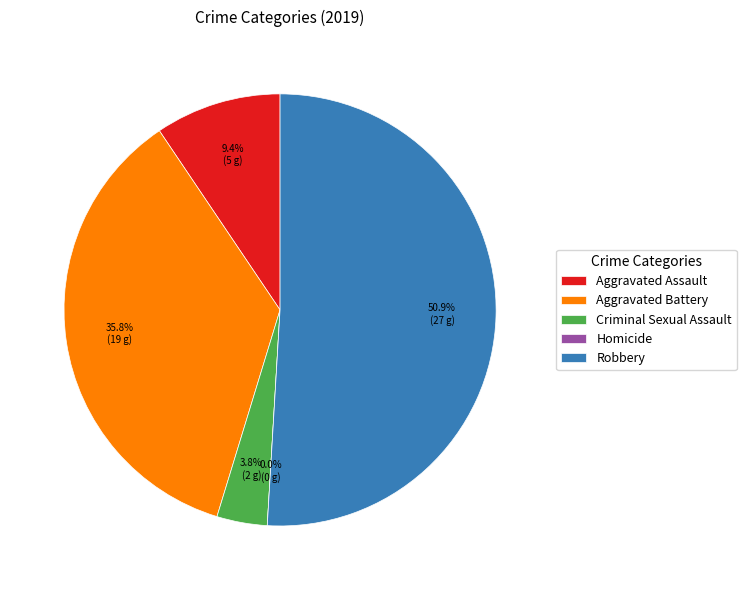

Does Aggravated Assault represent more than half of the total?

No